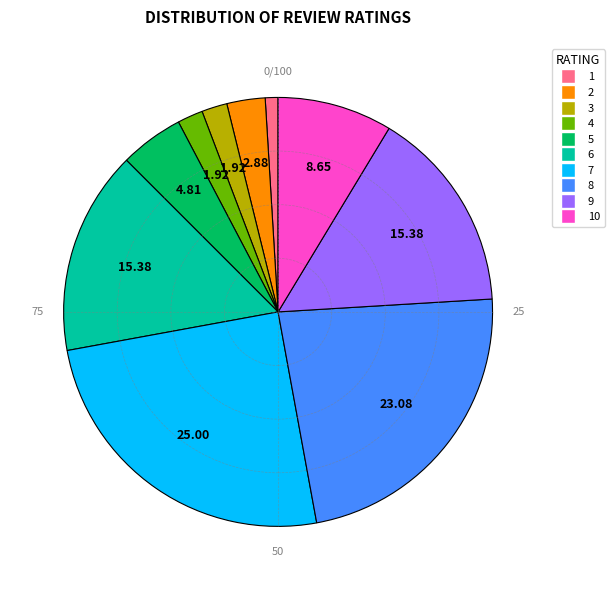

Is there a majority slice in this chart?

No